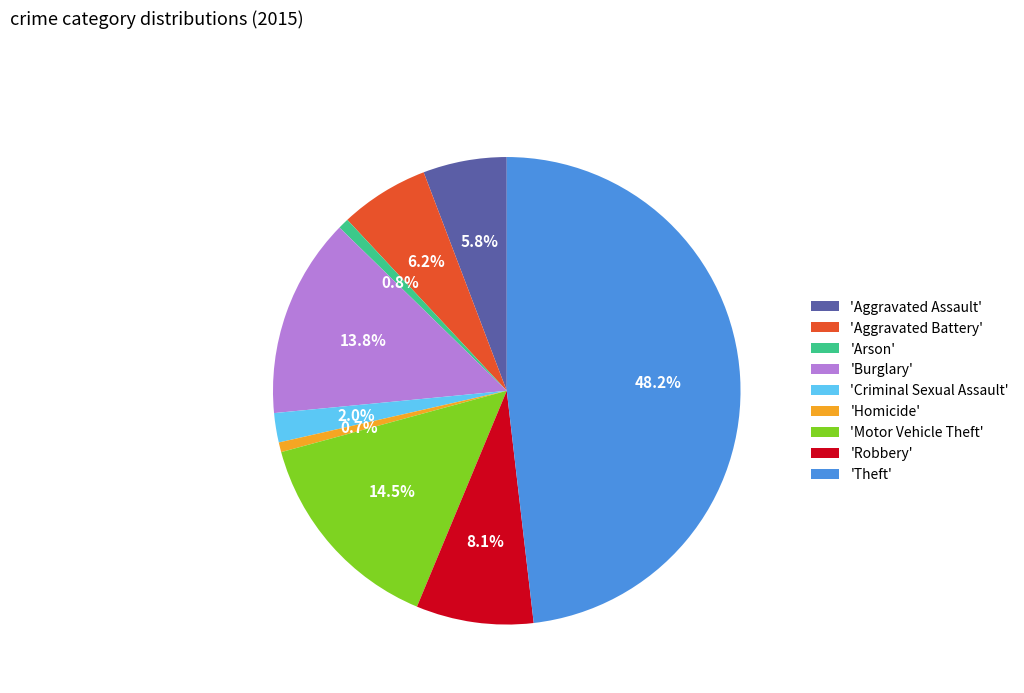

What is the ratio of the value at 'Criminal Sexual Assault' to the value at 'Aggravated Battery'?

0.3